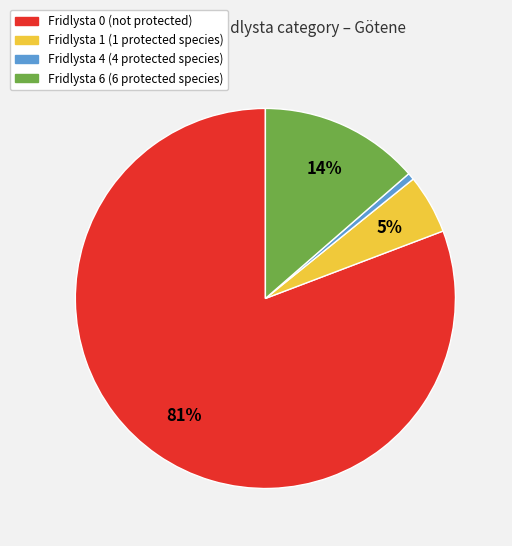

Count the number of slices in the pie.

4